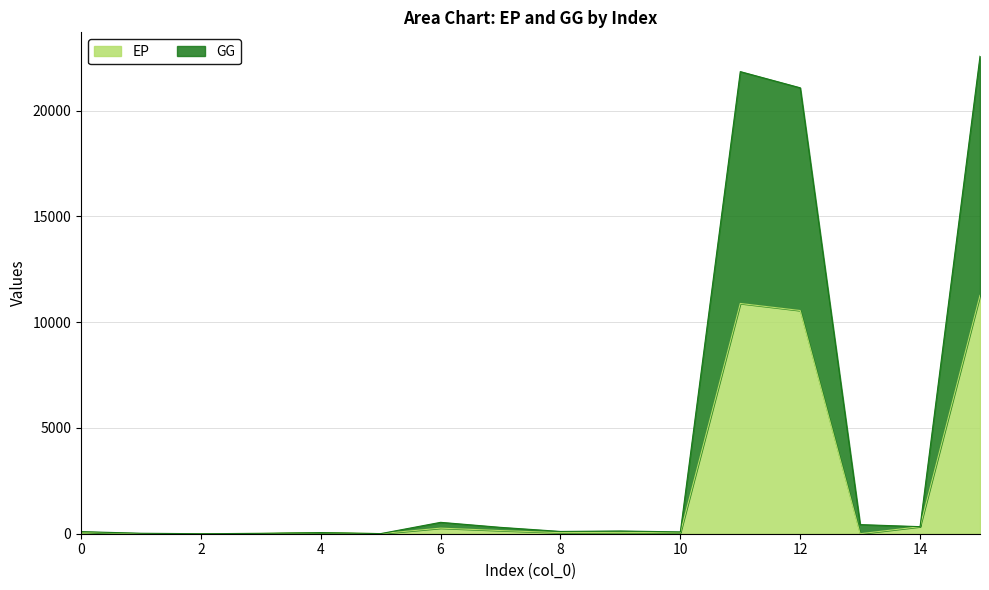

True or false: EP has more than 1 points higher than both neighbors.

True